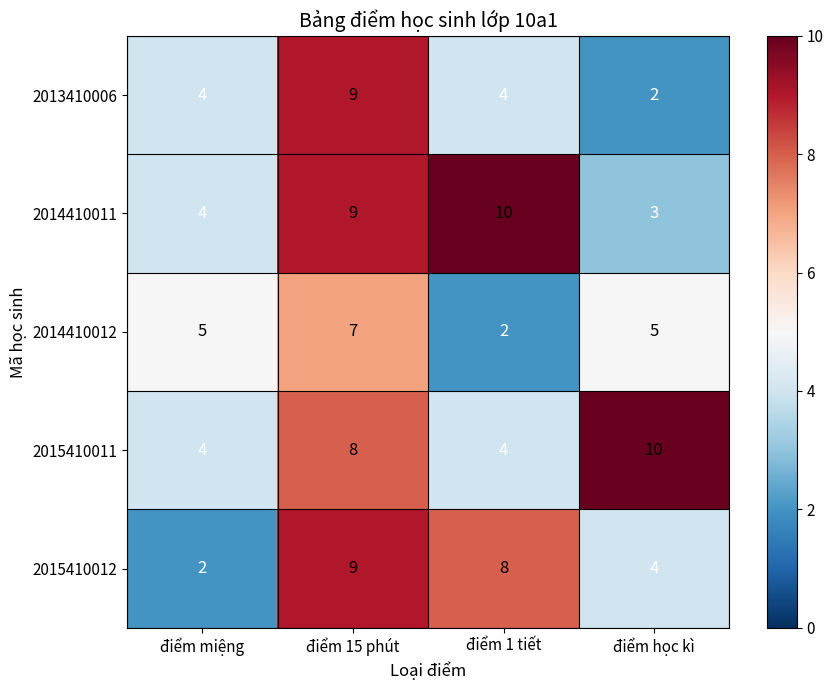

How many data points does each series have?

4